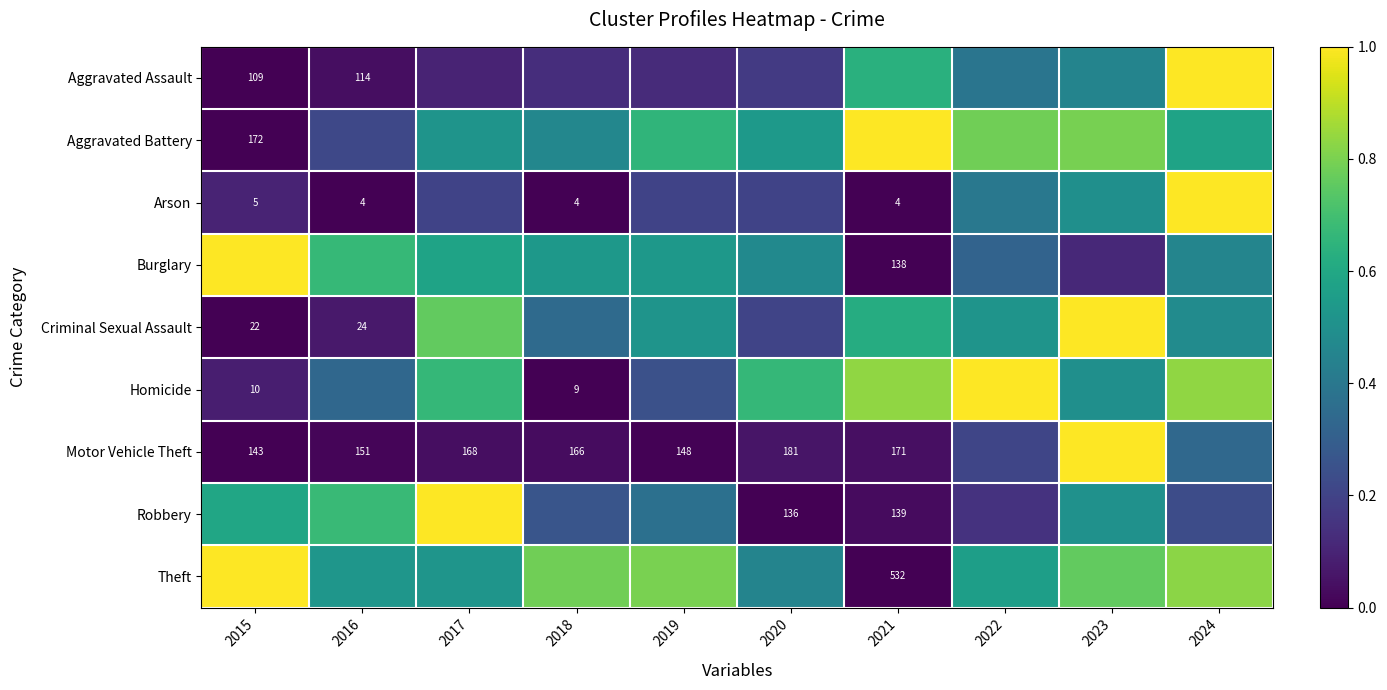

The value of Aggravated Assault at 2019 is 0.1. True or false?

False